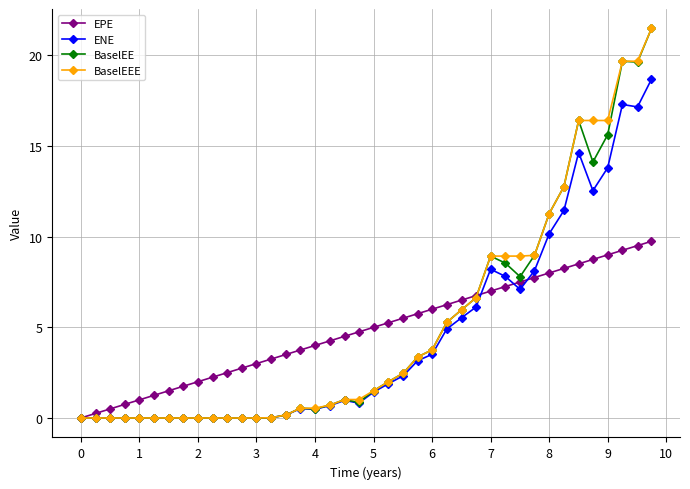

What is the value of the BaselEE point at the 35th from the left?

16.4